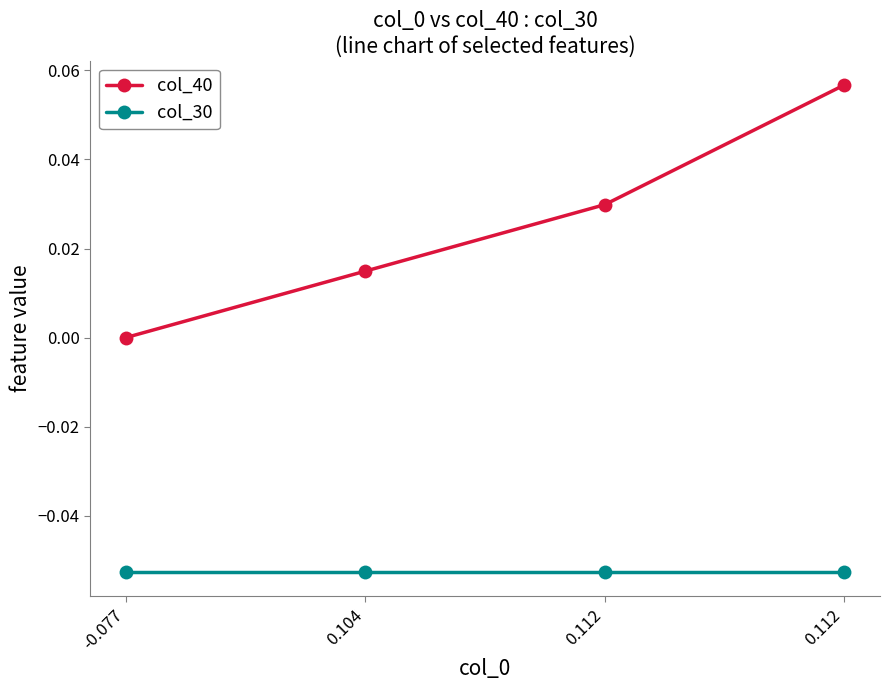

What is the highest value of the col_30 series?

-0.1